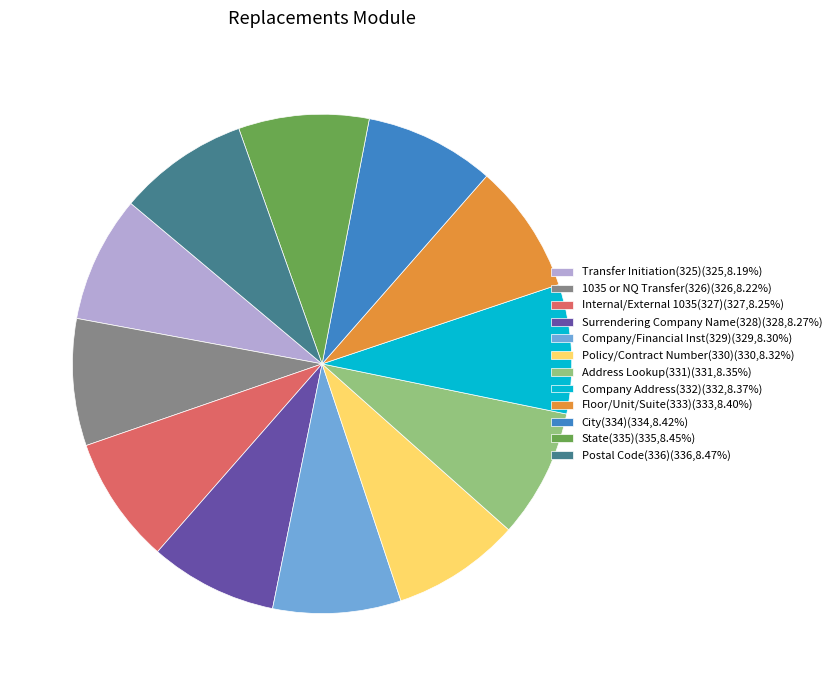

Combined, do 1035 or NQ Transfer(326)(326,8.22%) and Internal/External 1035(327)(327,8.25%) account for over 50%?

No